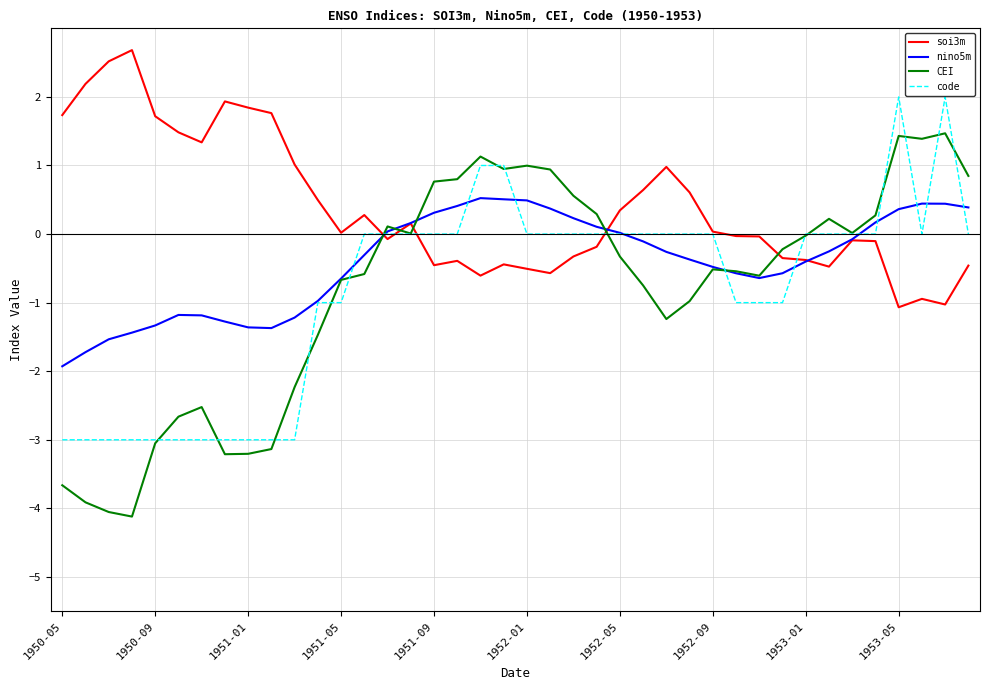

What is the highest value of the soi3m series?

2.7